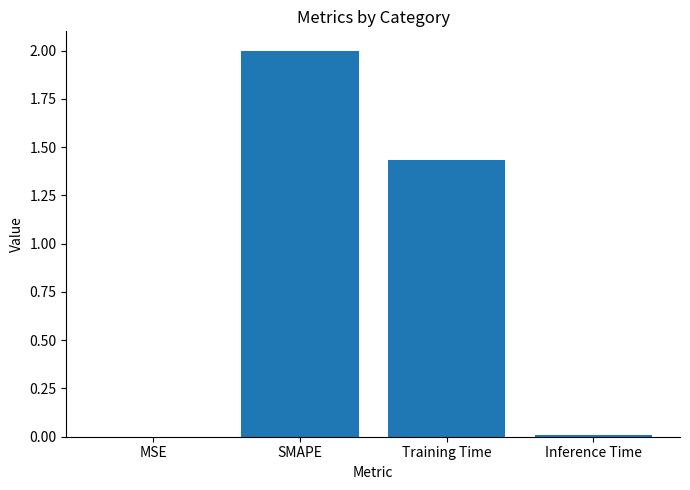

Where does the data first go above 1?

SMAPE